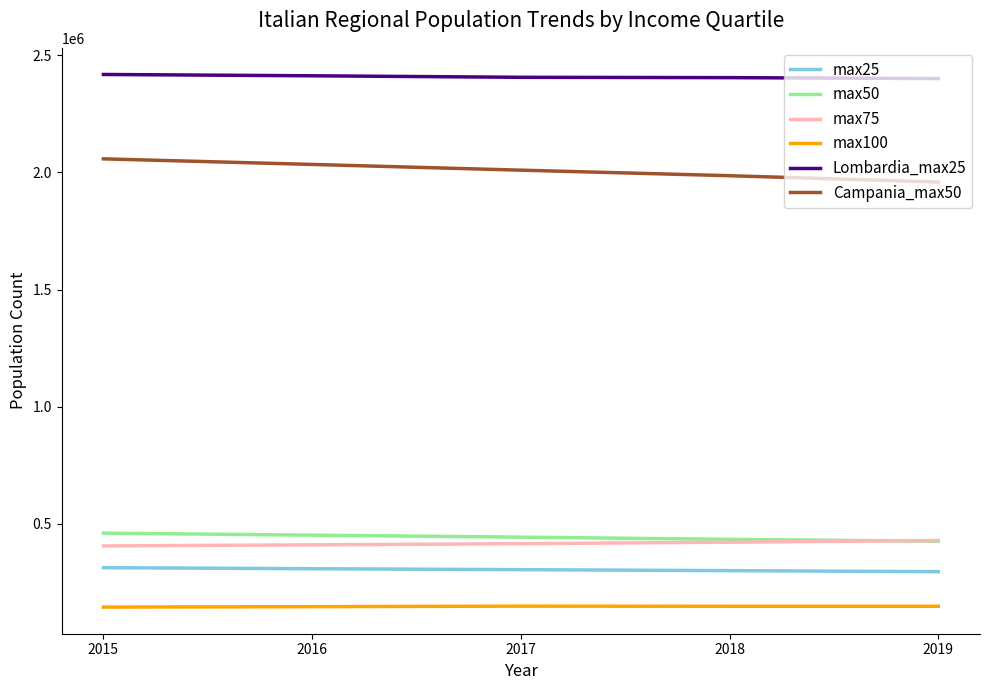

What is the total value across all series at 2018?

5695996